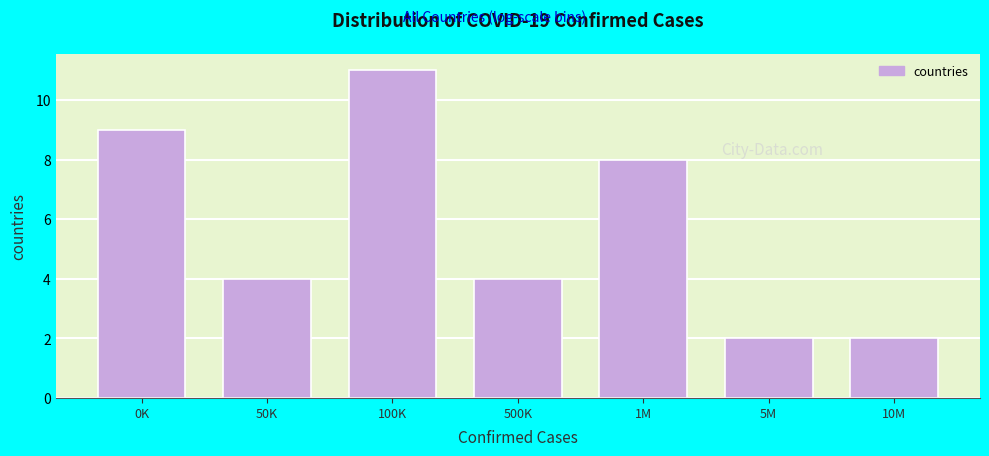

Reading right to left, list all the values displayed in this chart.

2	2	8	4	11	4	9